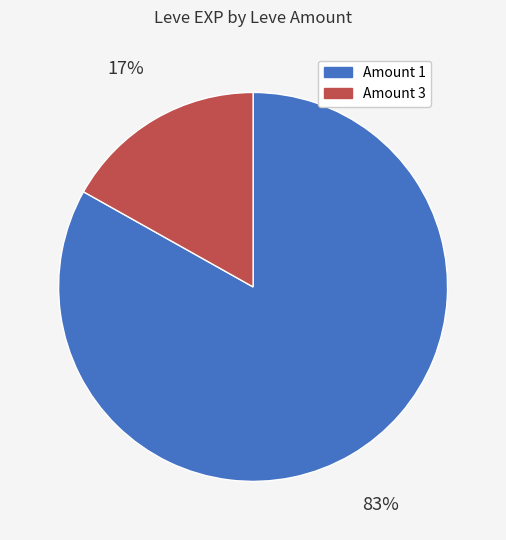

Count the number of slices in the pie.

2